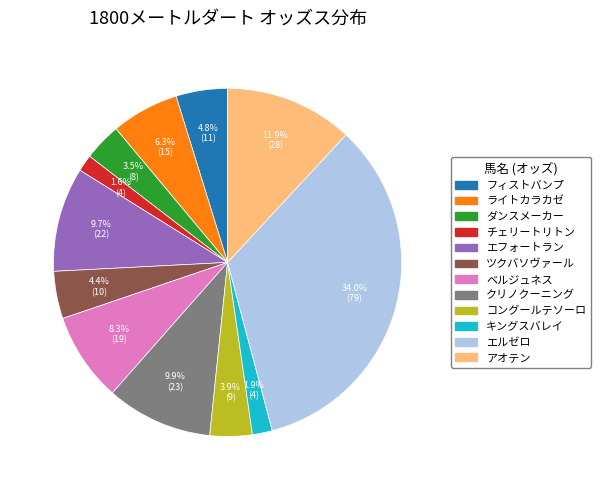

Approximately how many times larger is the value at ライトカラカゼ compared to ツクバソヴァール?

1.4